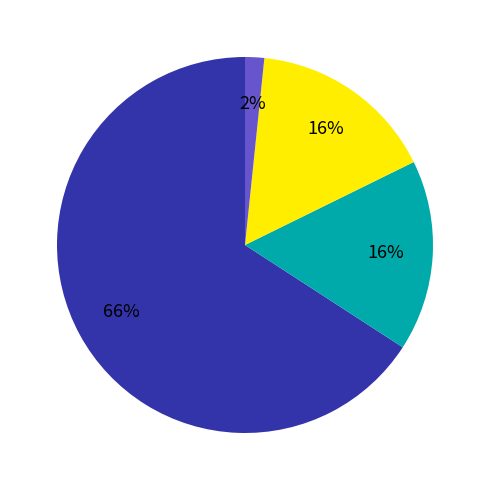

How many slices are in this pie chart?

4